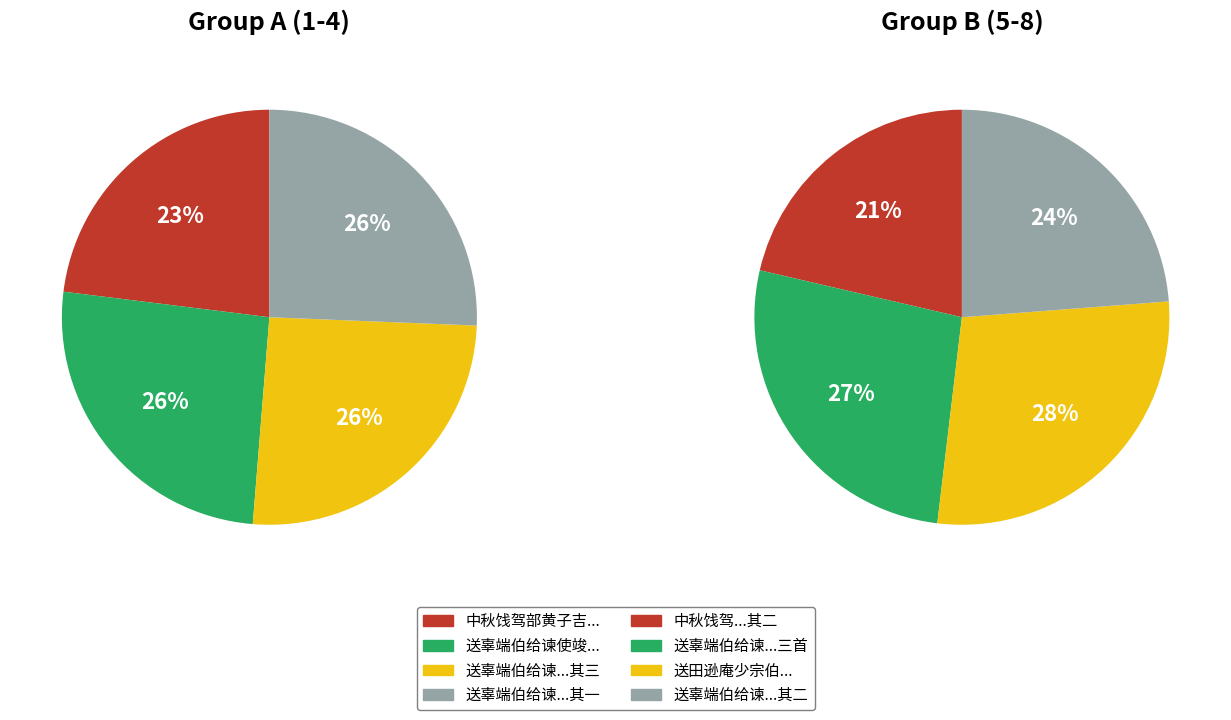

Does 中秋饯驾部黄子吉使竣还朝 其二 account for over 50% of the chart?

No